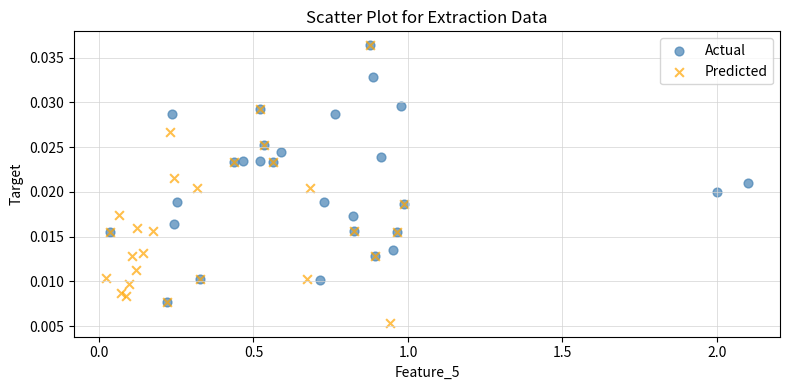

Which series has the widest spread of Y values?

Predicted